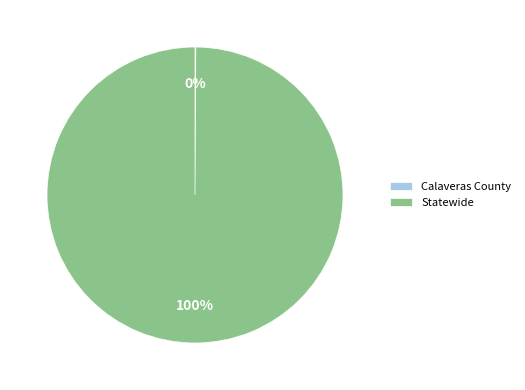

Does any single category account for the majority?

Yes